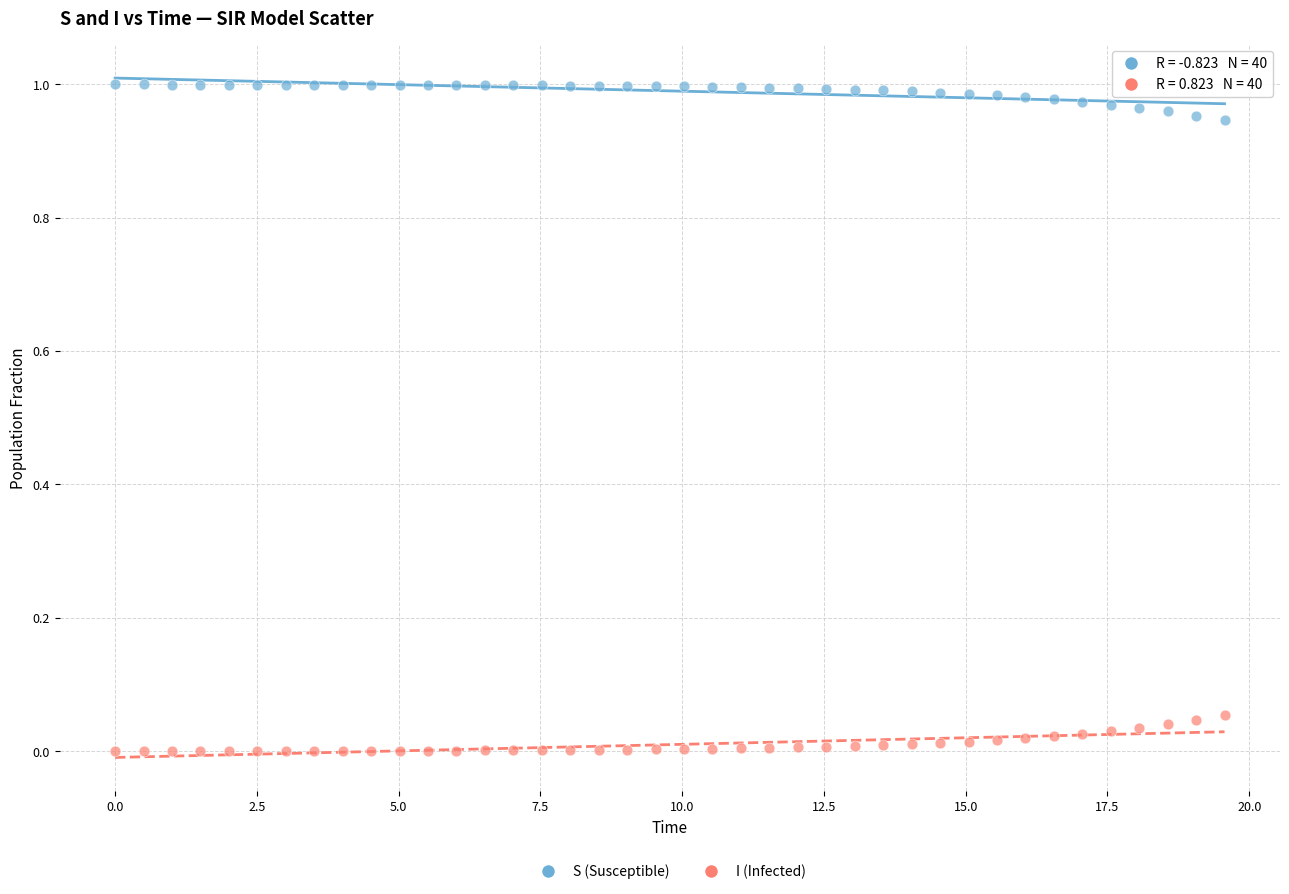

Which series contains the highest Y value?

S (Susceptible)